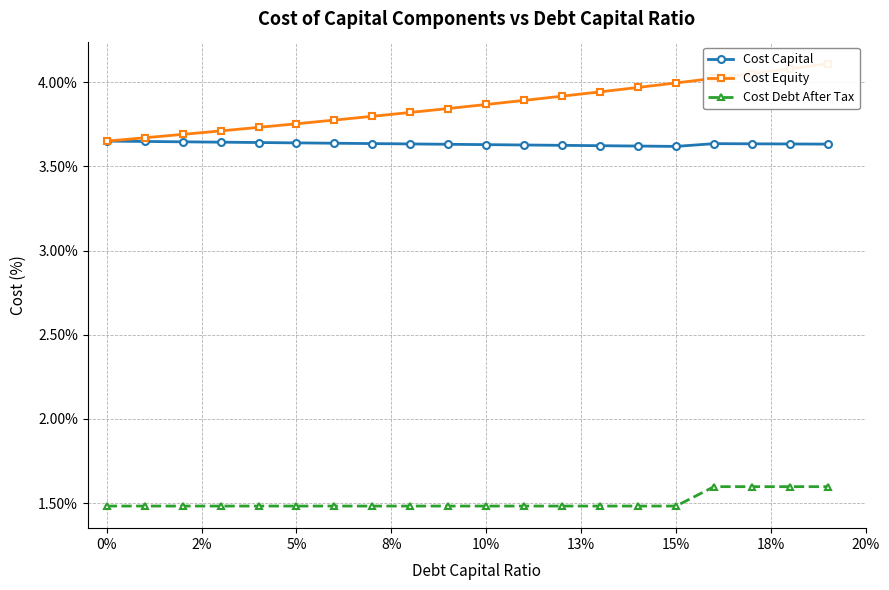

What is the minimum value shown in the chart?

1.5